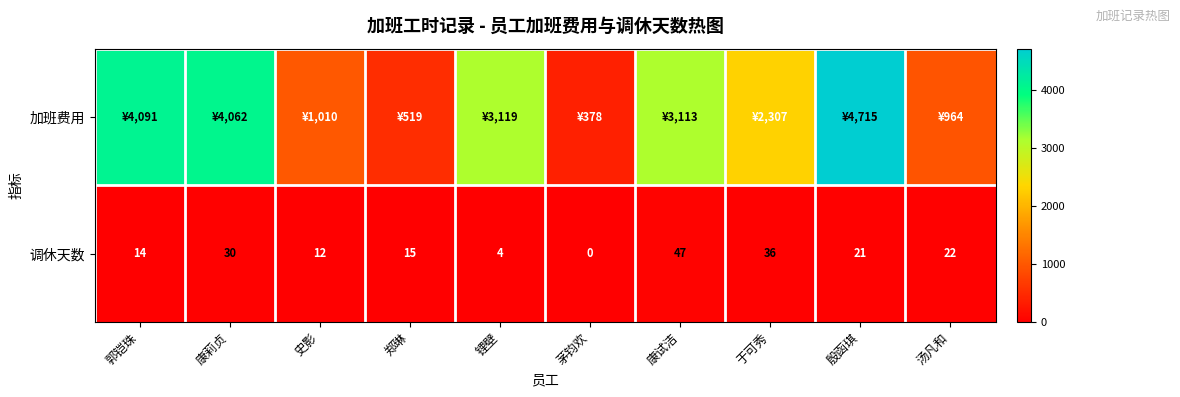

Is it true that 调休天数 equals 21 at 史影?

False